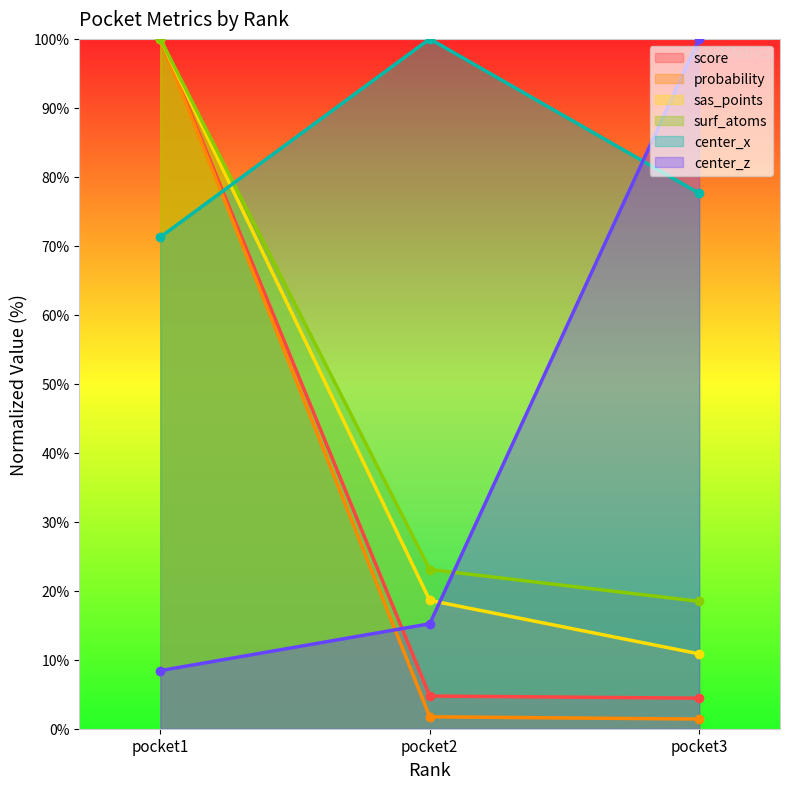

Which series has the largest range (max minus min)?

probability